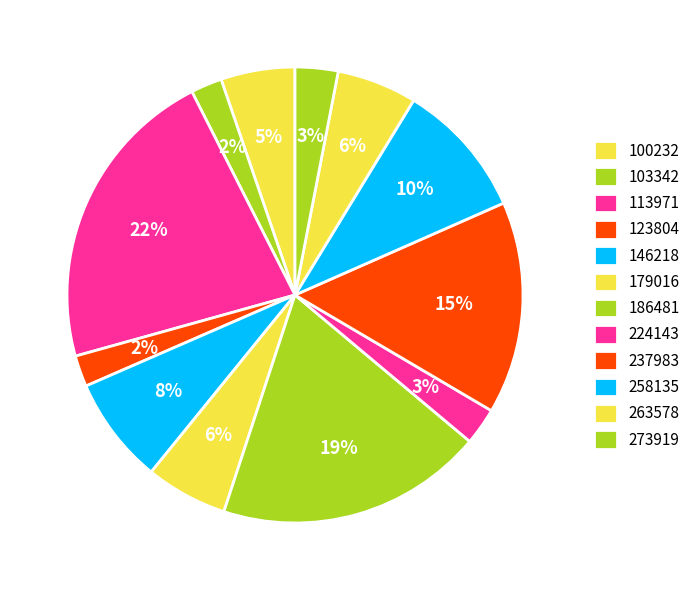

Count the number of slices in the pie.

12